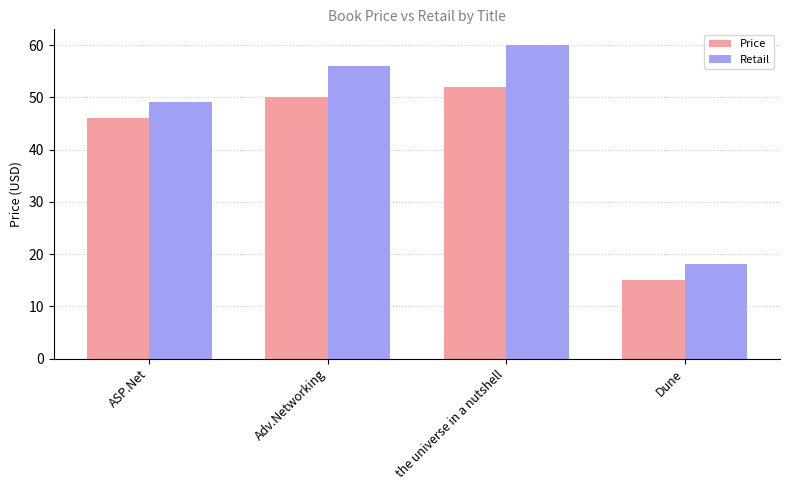

Count the number of data series in this chart.

2